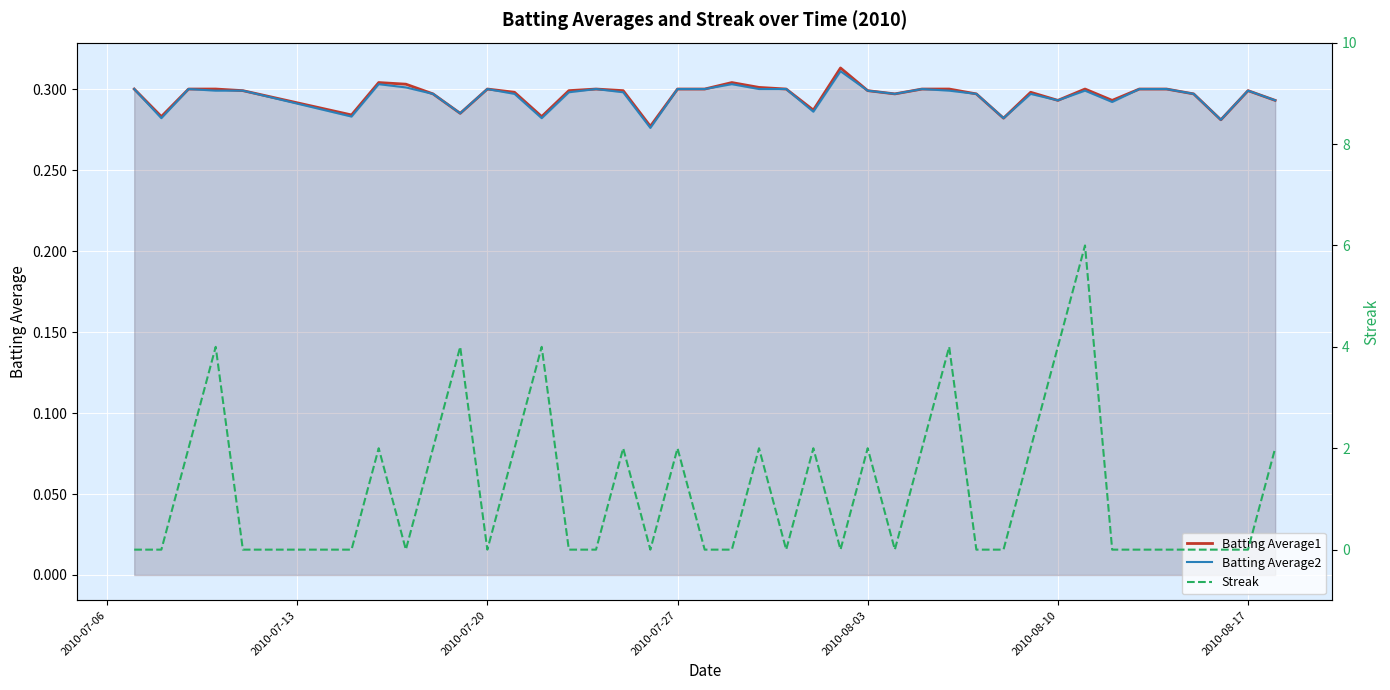

True or false: Batting Average1 has more than 0 points higher than both neighbors.

True